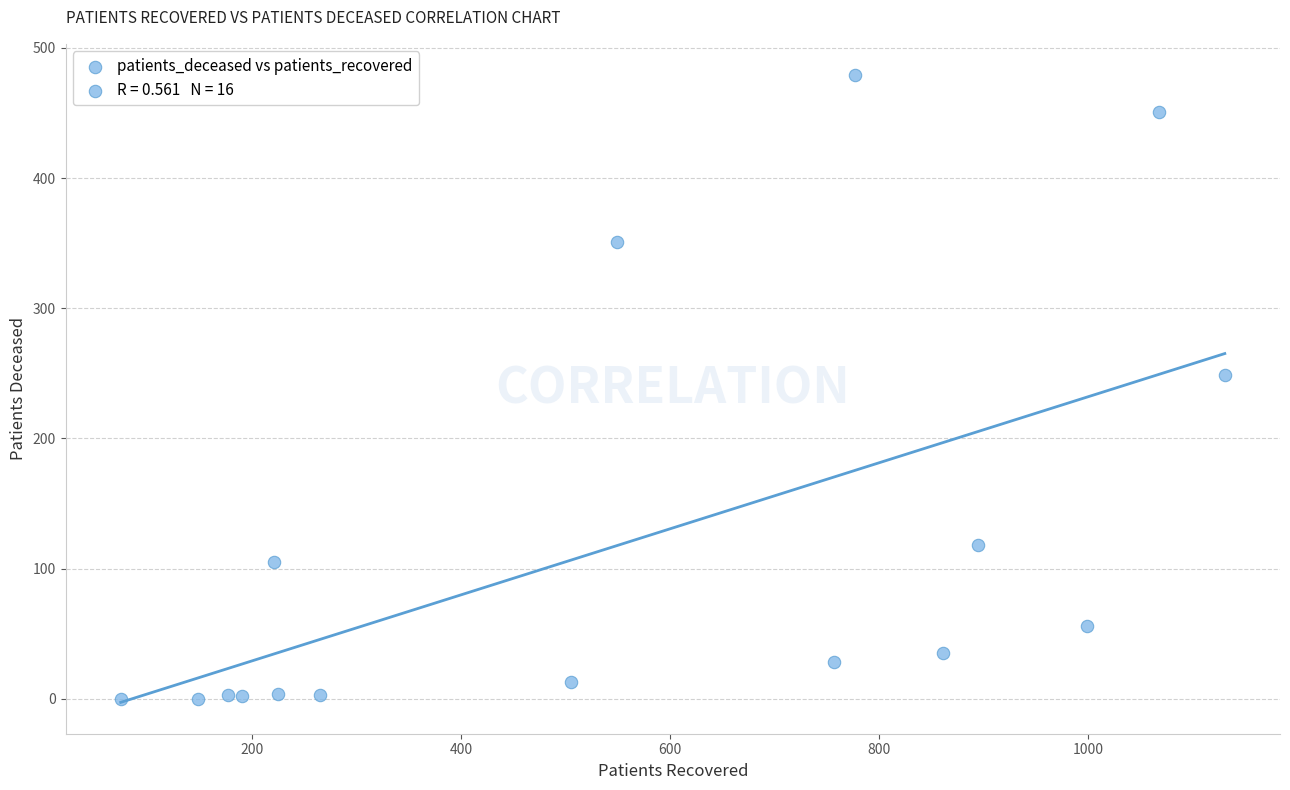

What Y value in the scatter plot is closest to 239?

249